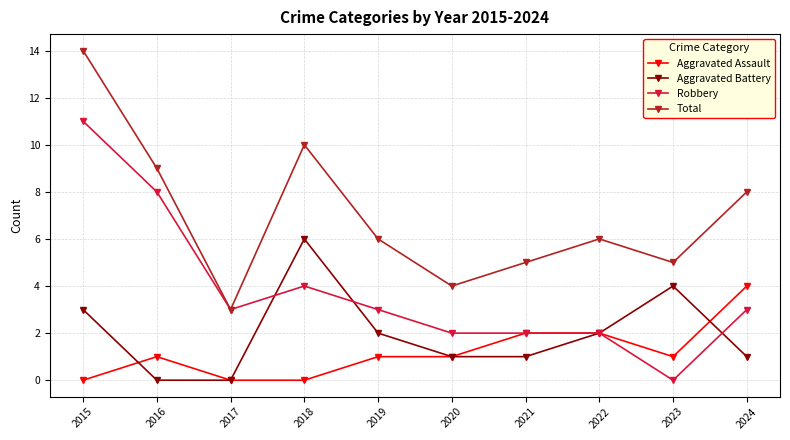

Count the number of data series in this chart.

4